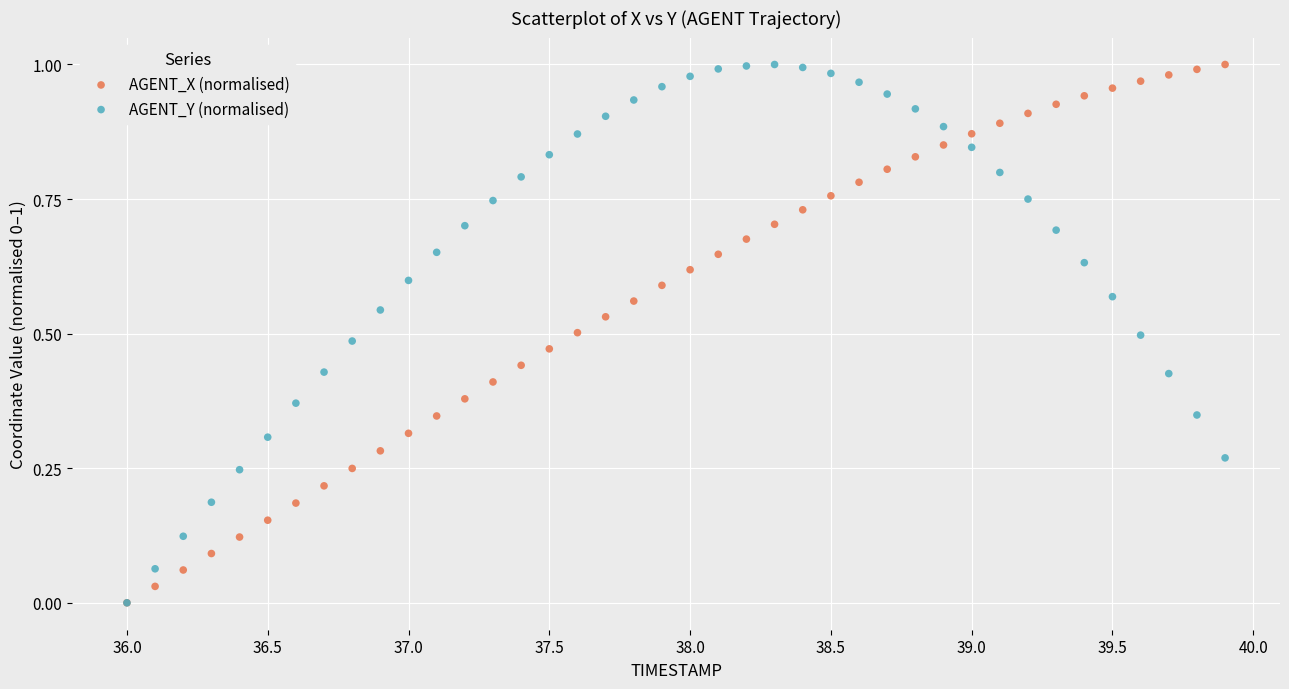

What are all the series names shown in the legend?

AGENT_X (normalised), AGENT_Y (normalised)